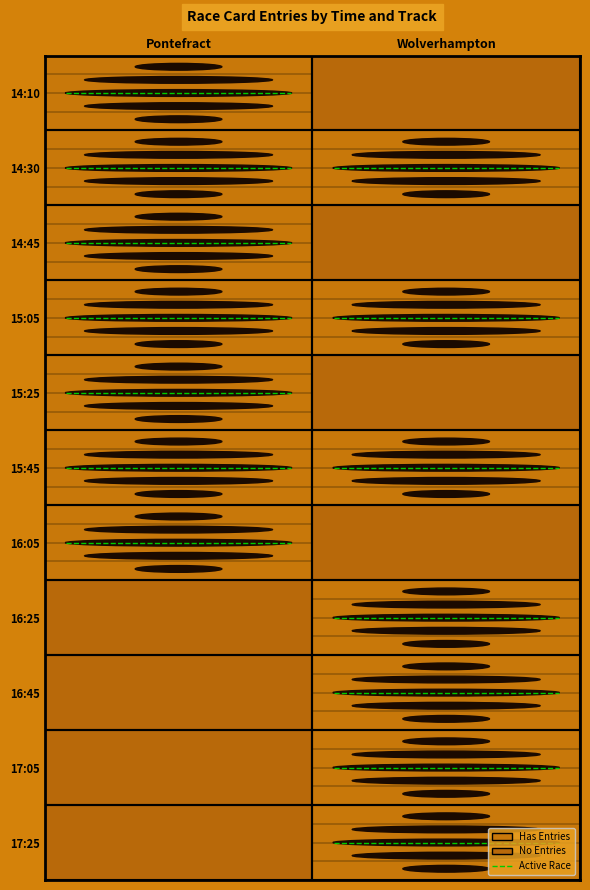

What is the difference between the Pontefract values at 14:10 and 17:05?

11